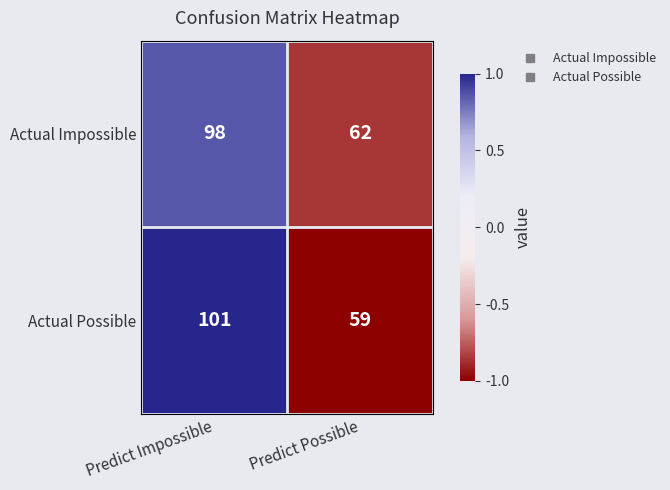

True or false: Actual Impossible has a value of 62 at Predict Possible.

True